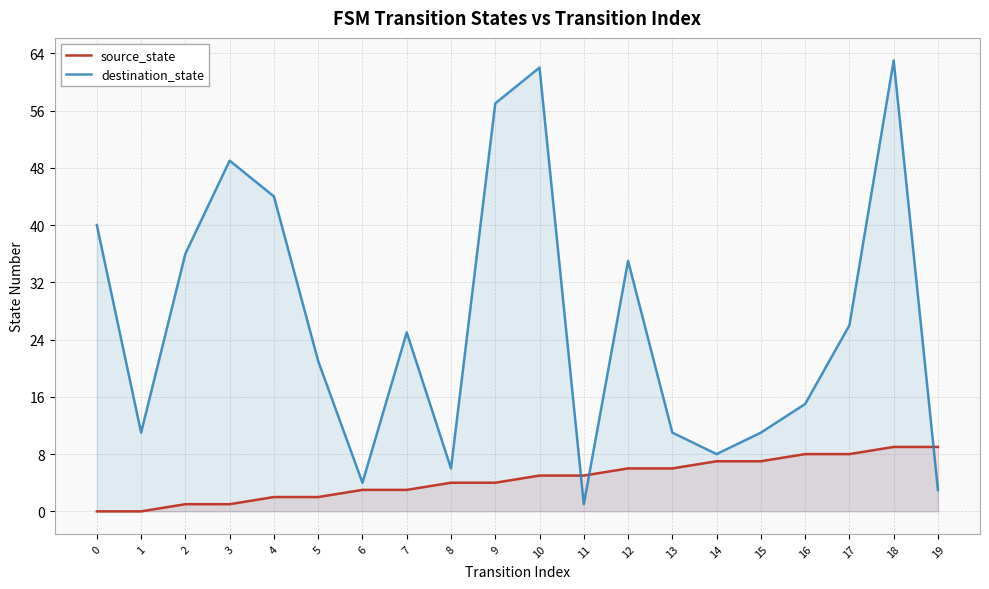

What is the value of the destination_state point at the 7th from the left?

4